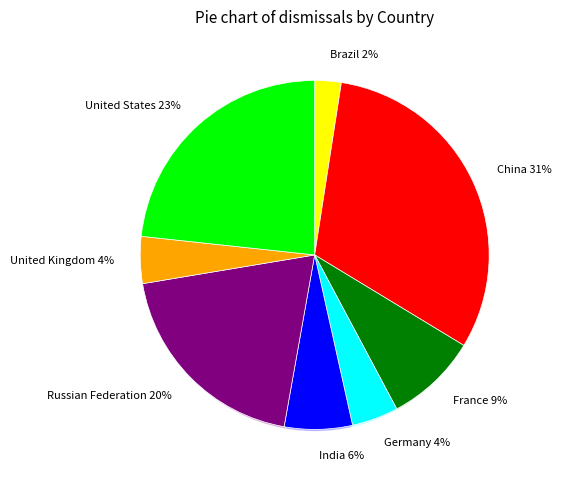

Combined, what portion of the pie is France and Brazil?

11.0%